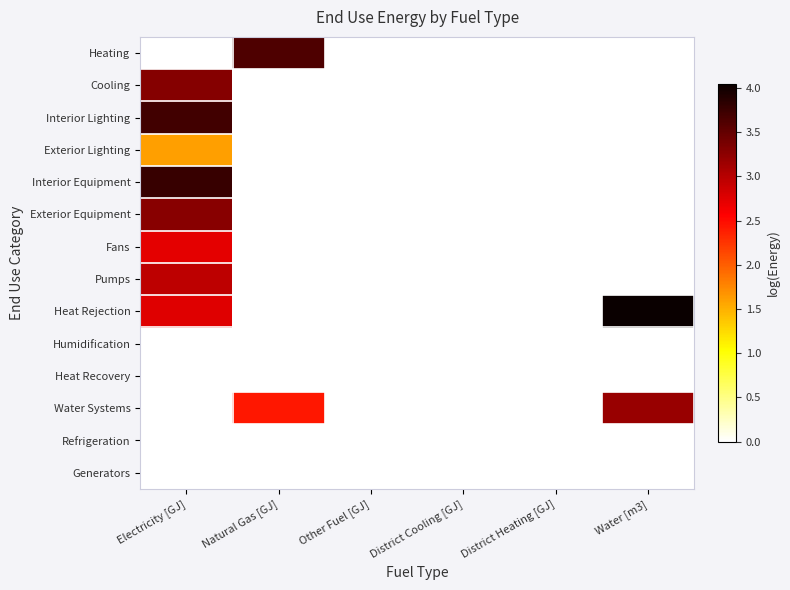

What is the difference between the highest and lowest values at Natural Gas [GJ]?

3.6